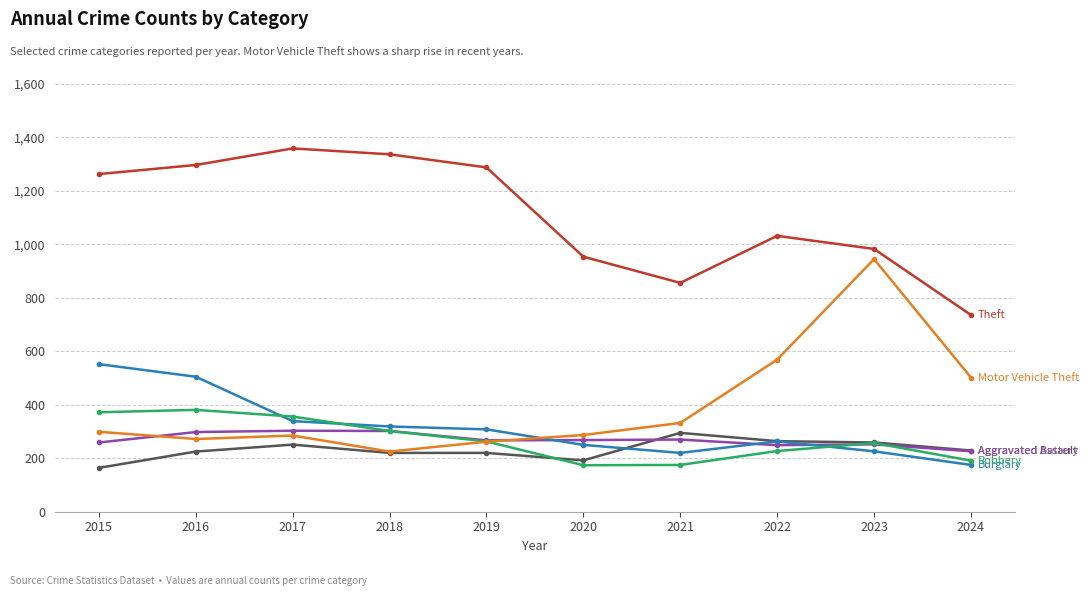

What is the difference between the highest and lowest values at 2015?

1099